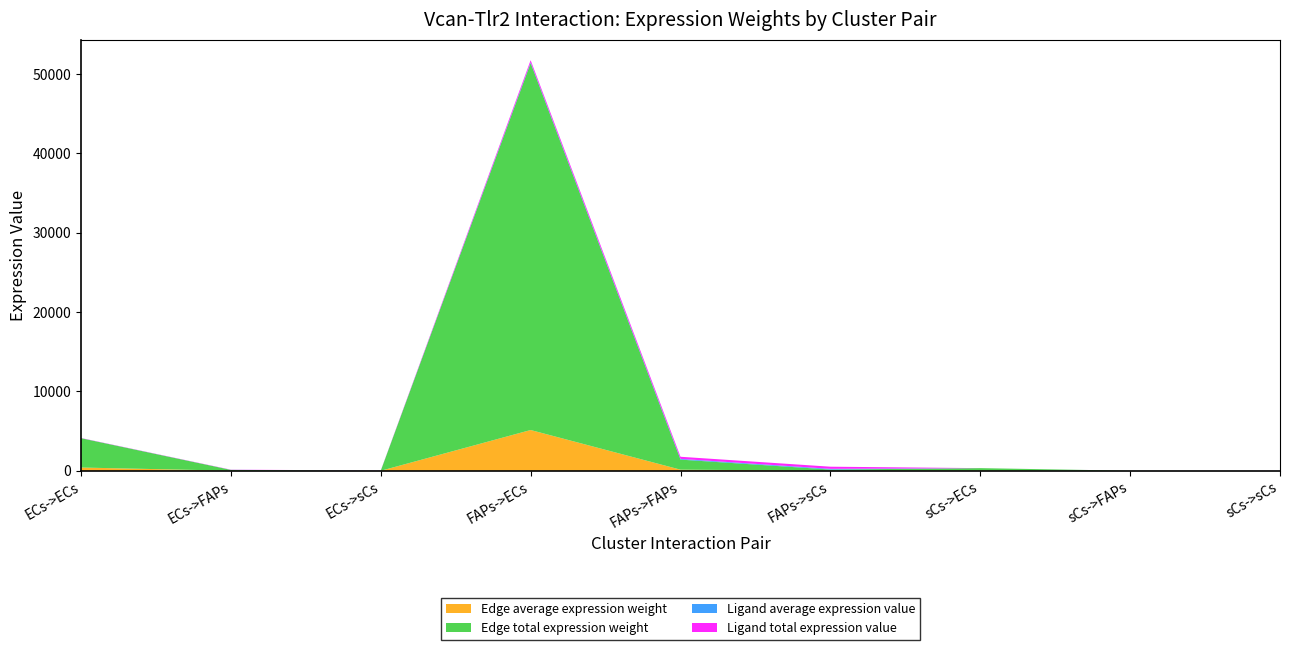

Reading left to right, what are all the values shown in this chart?

Edge average expression weight: ECs->ECs=410.6	ECs->FAPs=11.3	ECs->sCs=1.3	FAPs->ECs=5136.9	FAPs->FAPs=140.8	FAPs->sCs=15.8	sCs->ECs=33.2	sCs->FAPs=0.9	sCs->sCs=0.1
Edge total expression weight: ECs->ECs=3695.4	ECs->FAPs=101.3	ECs->sCs=11.4	FAPs->ECs=46232.4	FAPs->FAPs=1267.2	FAPs->sCs=142.0	sCs->ECs=298.8	sCs->FAPs=8.2	sCs->sCs=0.9
Ligand average expression value: ECs->ECs=7.2	ECs->FAPs=7.2	ECs->sCs=7.2	FAPs->ECs=89.7	FAPs->FAPs=89.7	FAPs->sCs=89.7	sCs->ECs=0.6	sCs->FAPs=0.6	sCs->sCs=0.6
Ligand total expression value: ECs->ECs=21.5	ECs->FAPs=21.5	ECs->sCs=21.5	FAPs->ECs=269.2	FAPs->FAPs=269.2	FAPs->sCs=269.2	sCs->ECs=1.7	sCs->FAPs=1.7	sCs->sCs=1.7